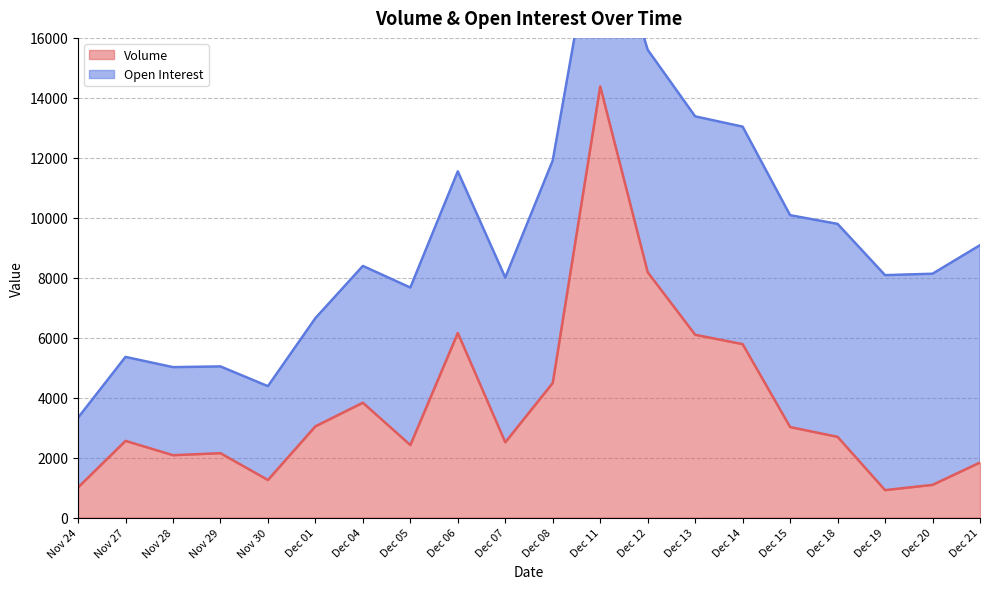

Rank the categories by value from highest to lowest.

Dec 11, Dec 12, Dec 06, Dec 13, Dec 14, Dec 08, Dec 04, Dec 01, Dec 15, Dec 18, Nov 27, Dec 07, Dec 05, Nov 29, Nov 28, Dec 21, Nov 30, Dec 20, Nov 24, Dec 19